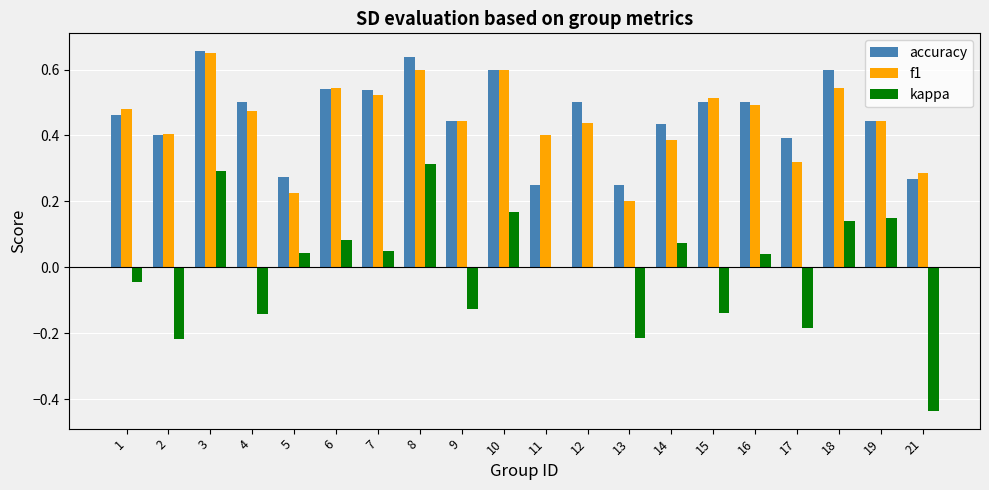

Which series changed the most between 1 and 13?

f1